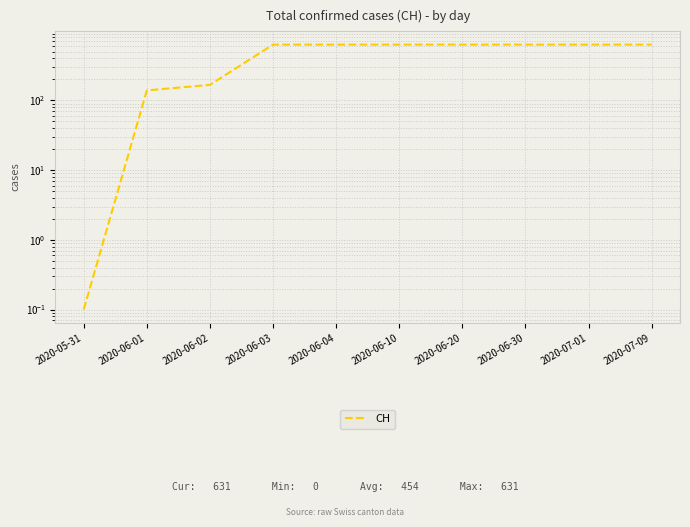

What is the label of the 1st point from the right?

2020-07-09